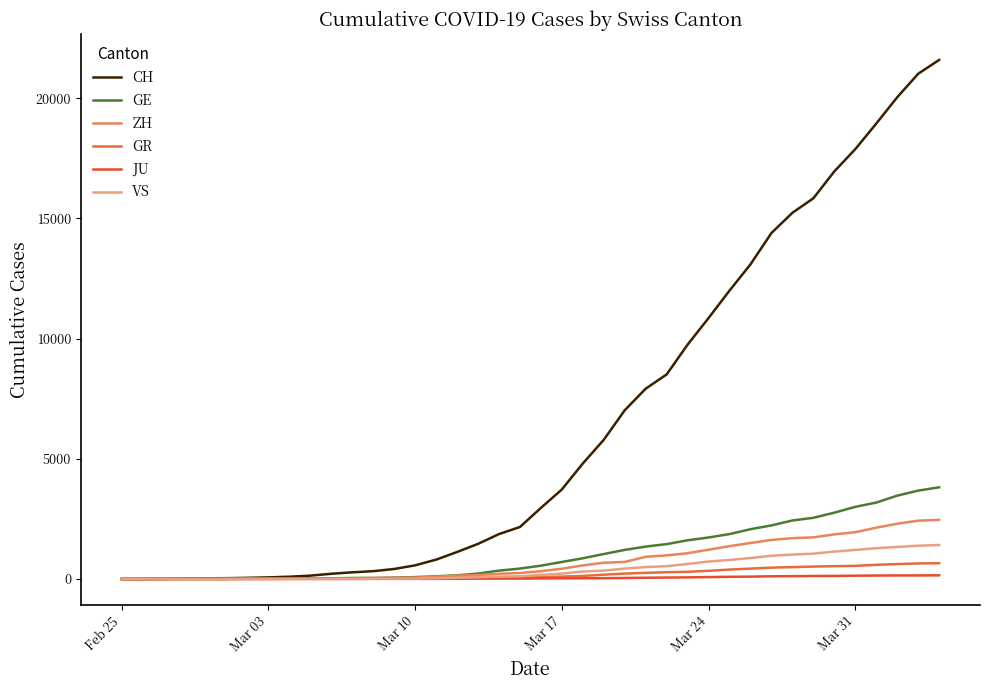

Which series has the largest range (max minus min)?

CH